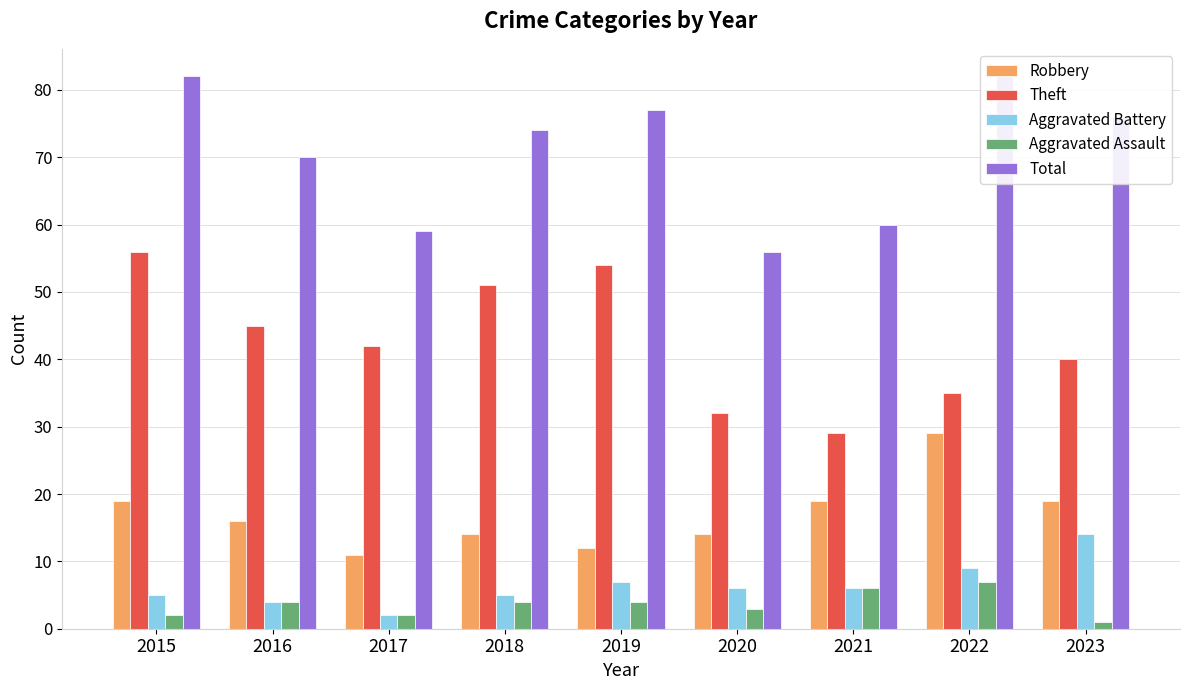

Which series changed the most between 2017 and 2023?

Total